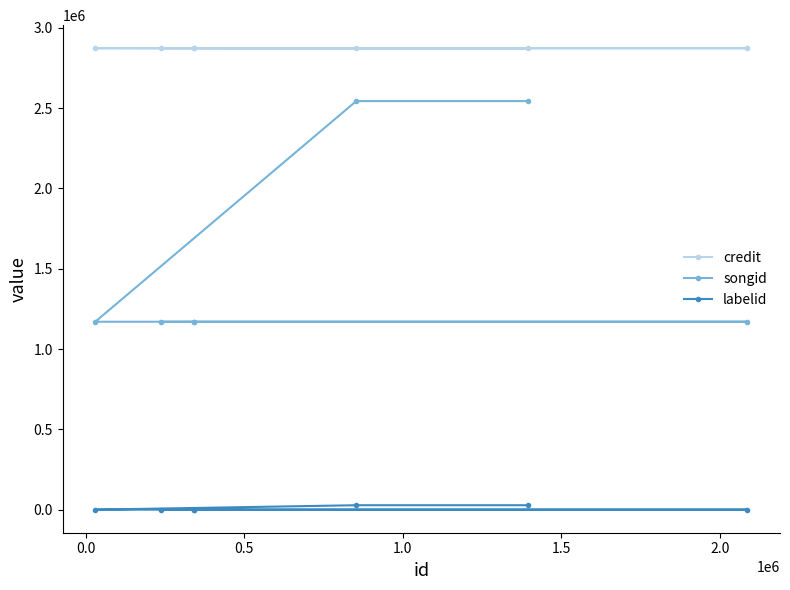

Which series has the widest spread of values?

songid